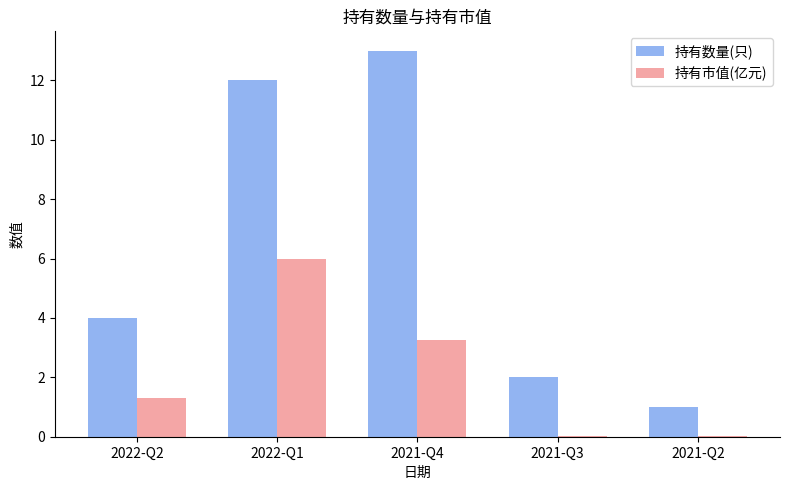

Where does the 持有市值(亿元) series first go above 1?

2022-Q2